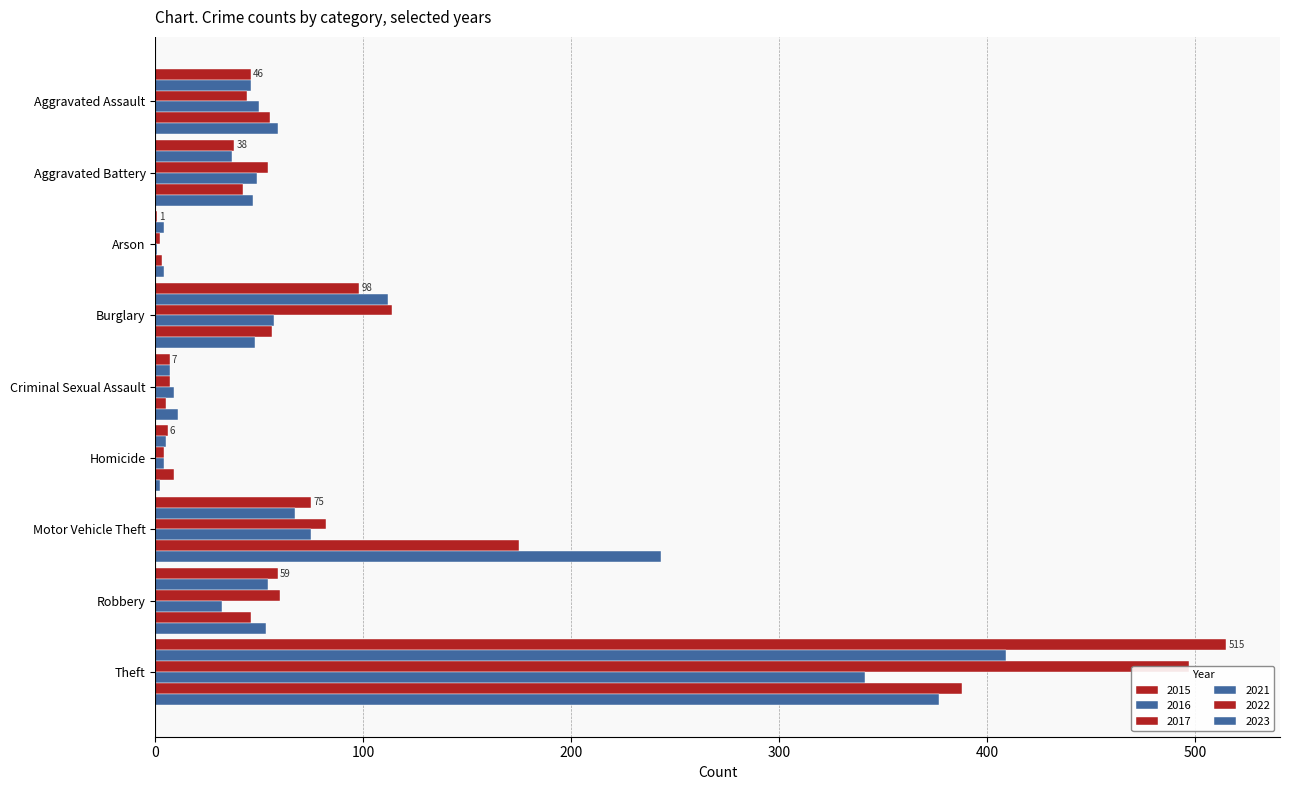

List the series in order of their peak value, highest first.

2015, 2017, 2016, 2022, 2023, 2021